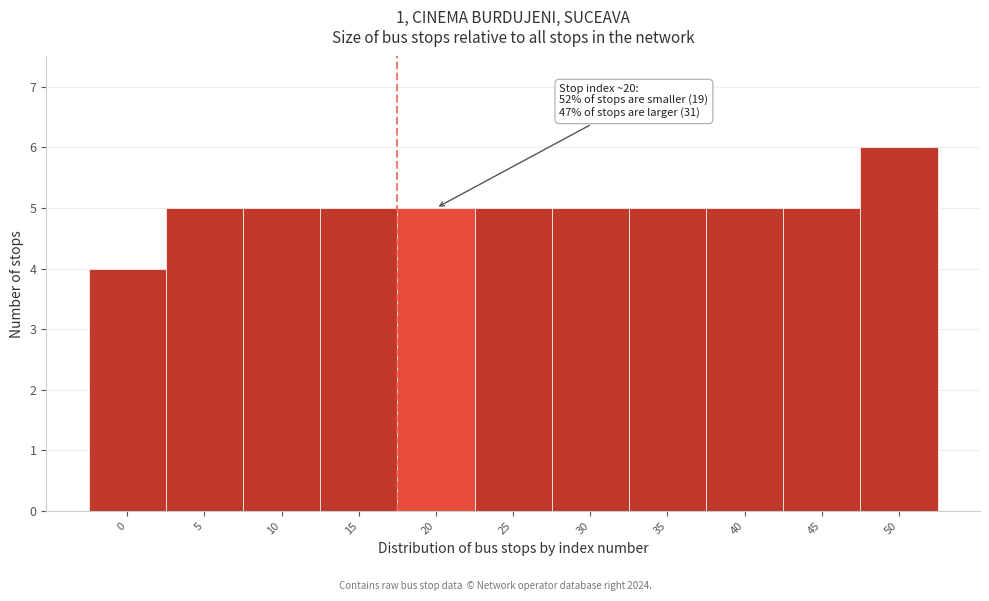

Reading left to right, extract all data points from this chart.

4	5	5	5	5	5	5	5	5	5	6